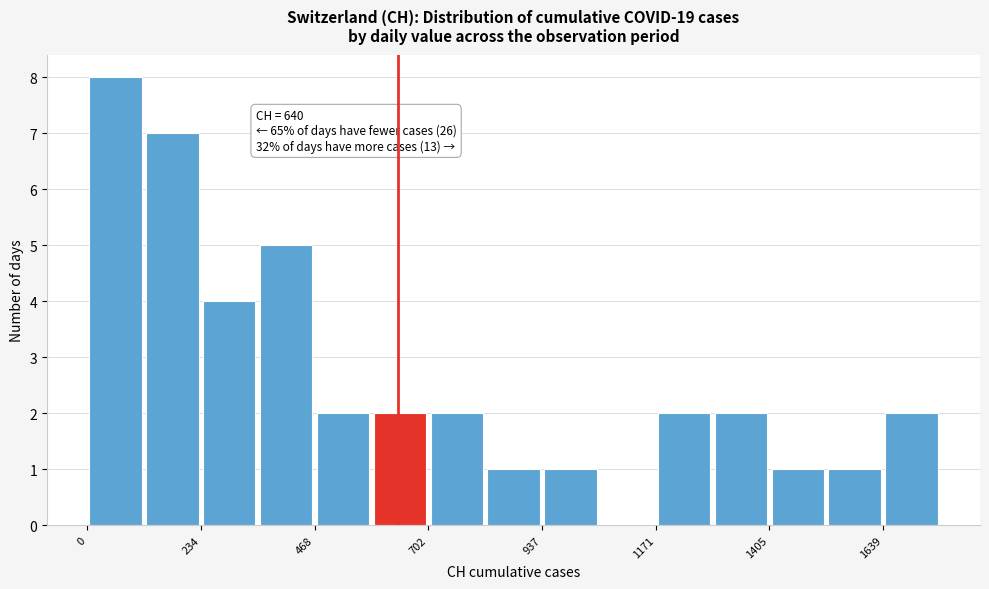

Around what value on the x-axis is the tallest bar? Give the approximate position of its centre, as read against the axis.

50